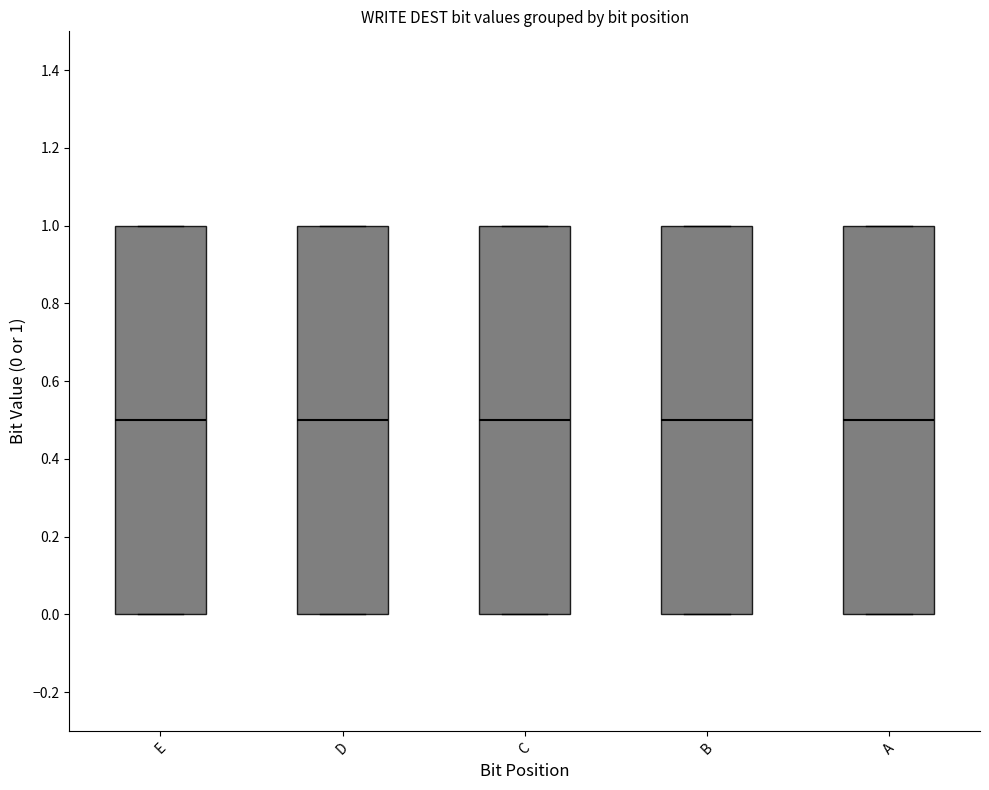

Reading left to right, transcribe this box plot: for each box, give where its median line is, the range the box spans, and where its two whiskers end, as read against the y-axis. The values are not printed on the chart, so give them approximately, as read against the axis.

E: median 0.5, box 0.0 to 1.0, whiskers 0.0 to 1.0
D: median 0.5, box 0.0 to 1.0, whiskers 0.0 to 1.0
C: median 0.5, box 0.0 to 1.0, whiskers 0.0 to 1.0
B: median 0.5, box 0.0 to 1.0, whiskers 0.0 to 1.0
A: median 0.5, box 0.0 to 1.0, whiskers 0.0 to 1.0